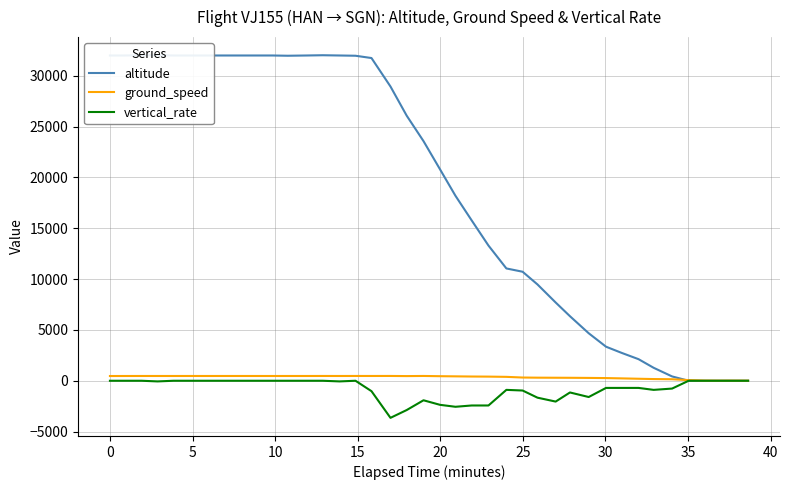

What is the average value of the vertical_rate series?

-787